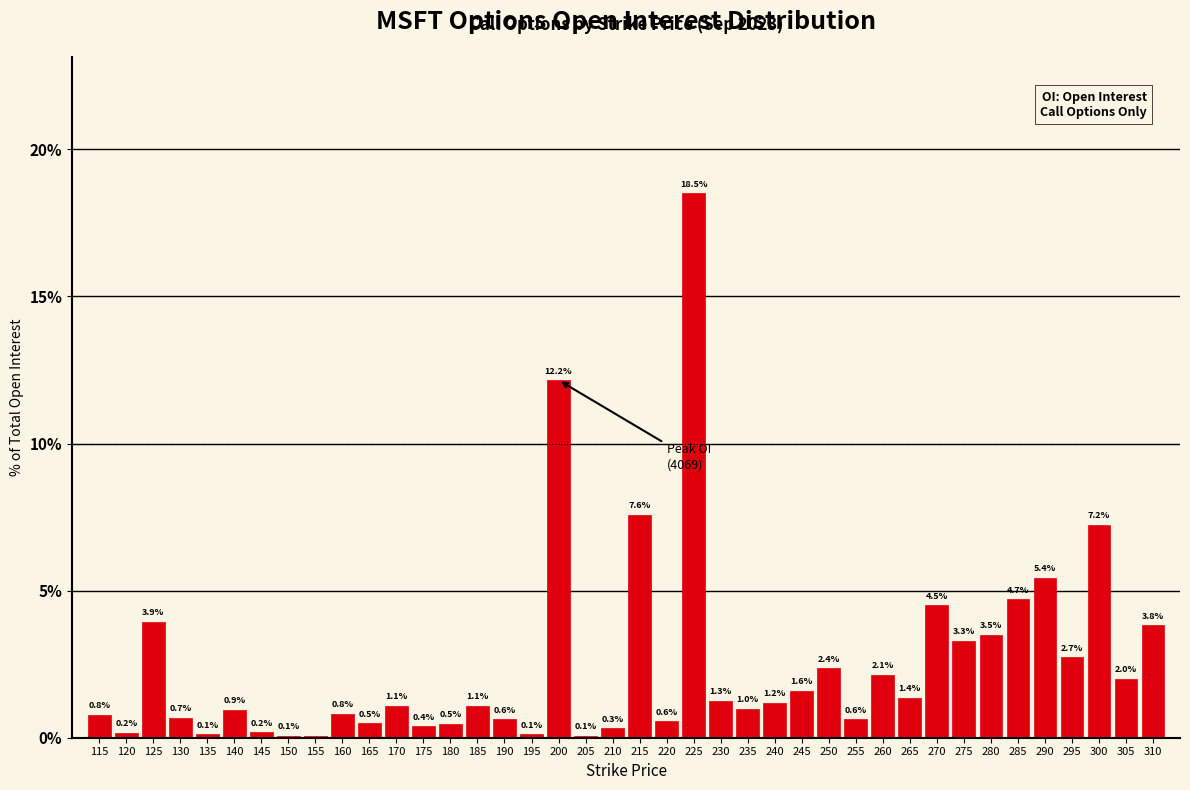

What is the maximum value shown in the chart?

18.5